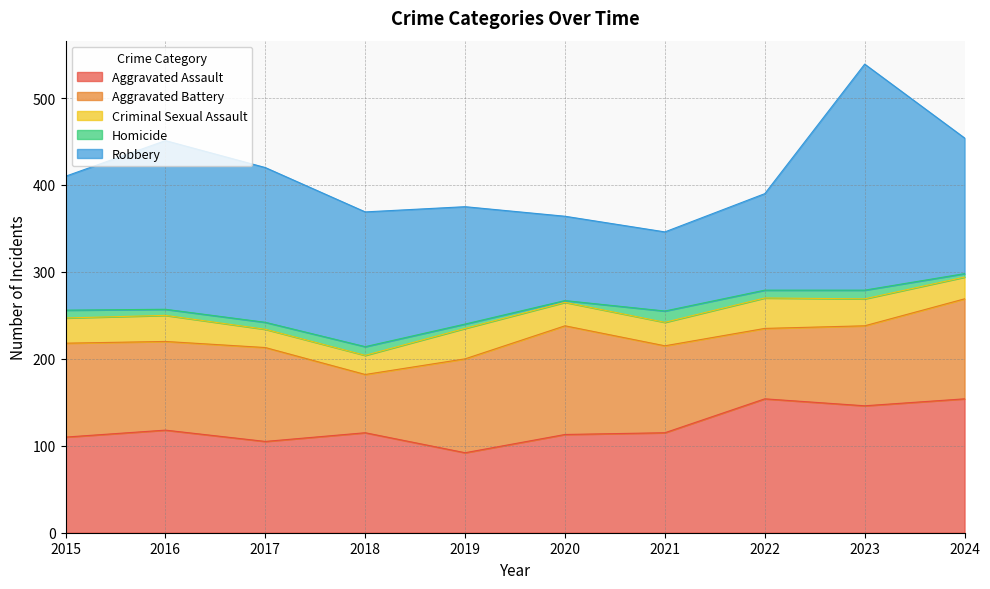

List the labels in order of Aggravated Battery value, largest first.

2020, 2024, 2015, 2017, 2019, 2016, 2021, 2023, 2022, 2018